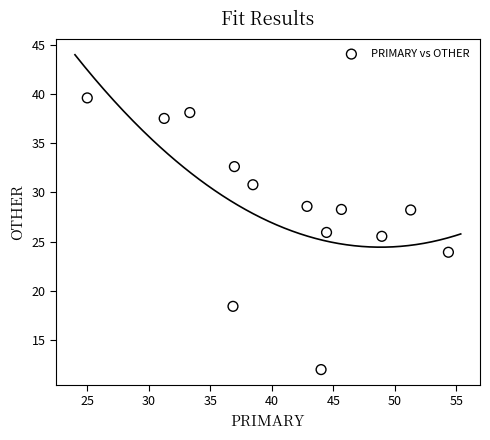

What is the range of X values (max minus min)?

29.3